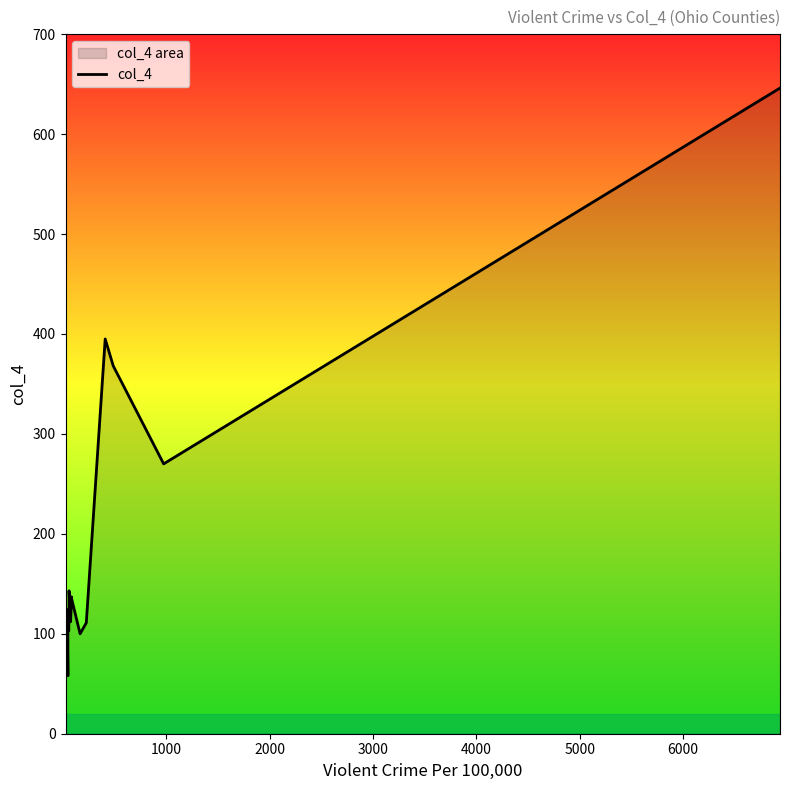

True or false: the data has more than 1 interior local peaks.

True